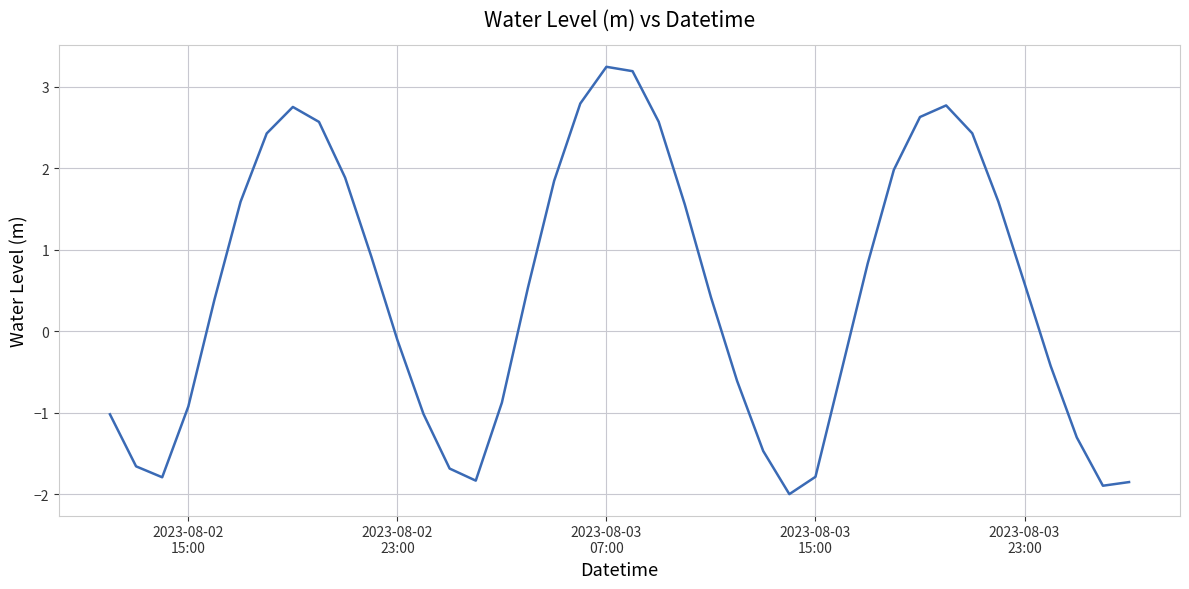

What is the minimum value shown in the chart?

-2.0